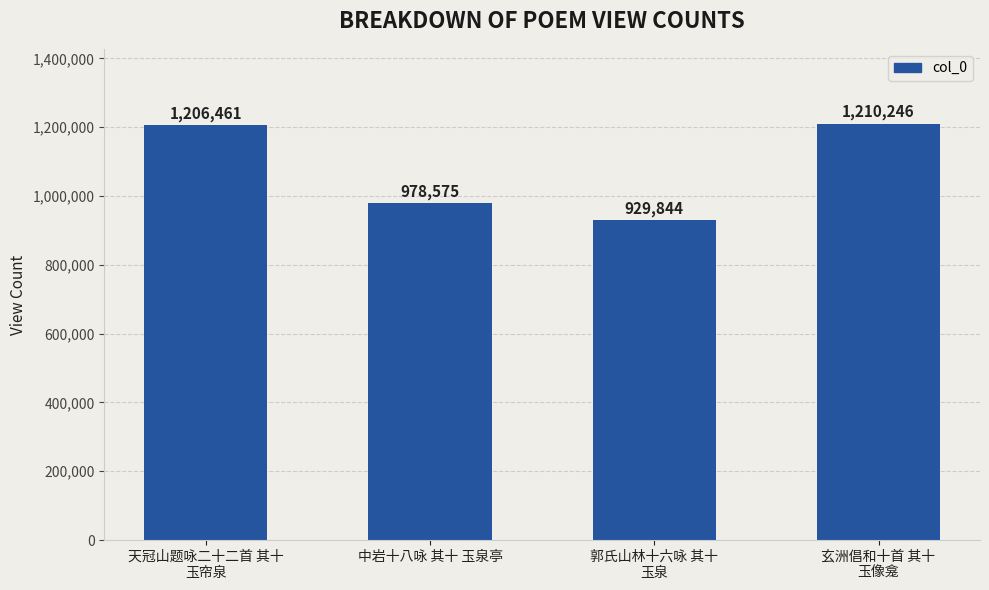

Reading right to left, extract all data points from this chart.

1210246	929844	978575	1206461